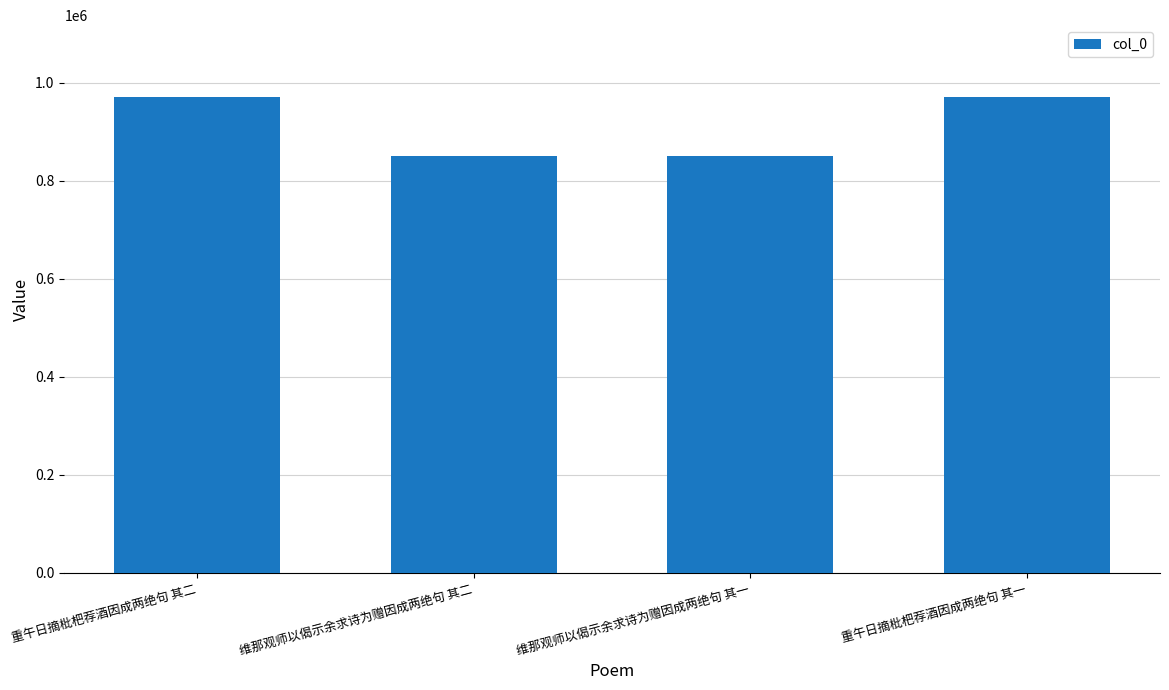

How many bars are there in total?

4